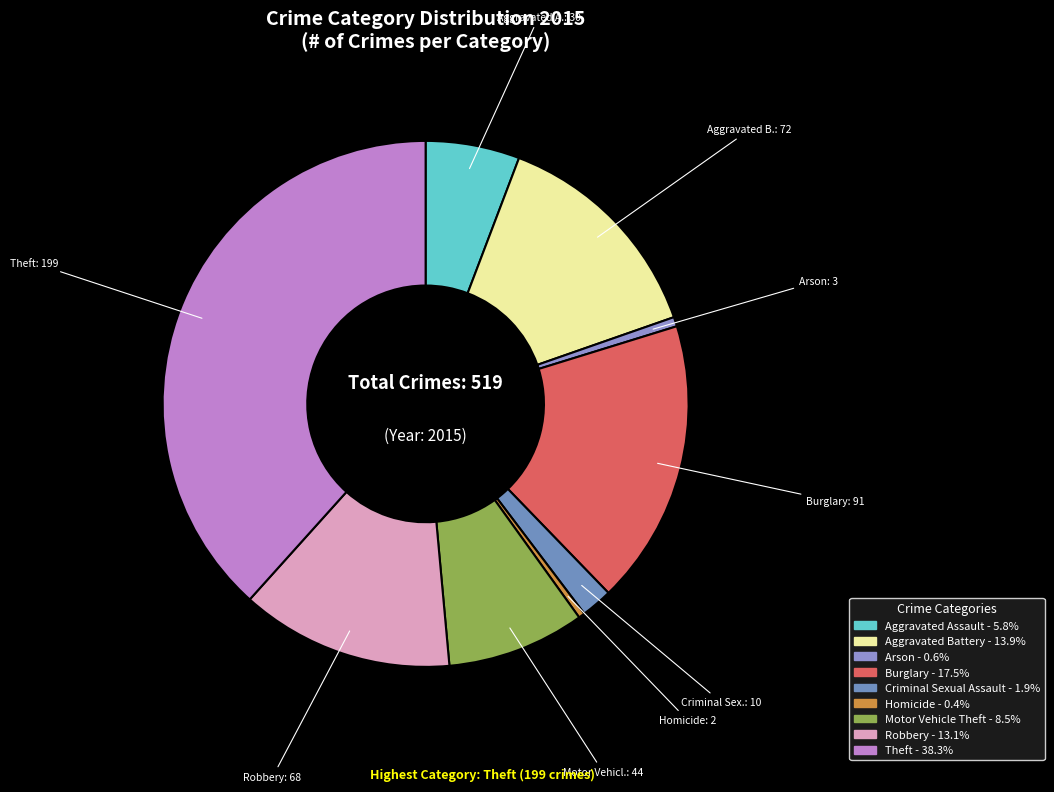

To the nearest percent, what is the average slice percentage?

11%